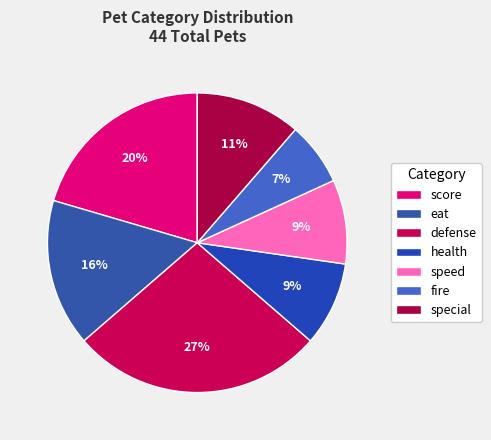

What is the largest slice in the pie chart?

defense